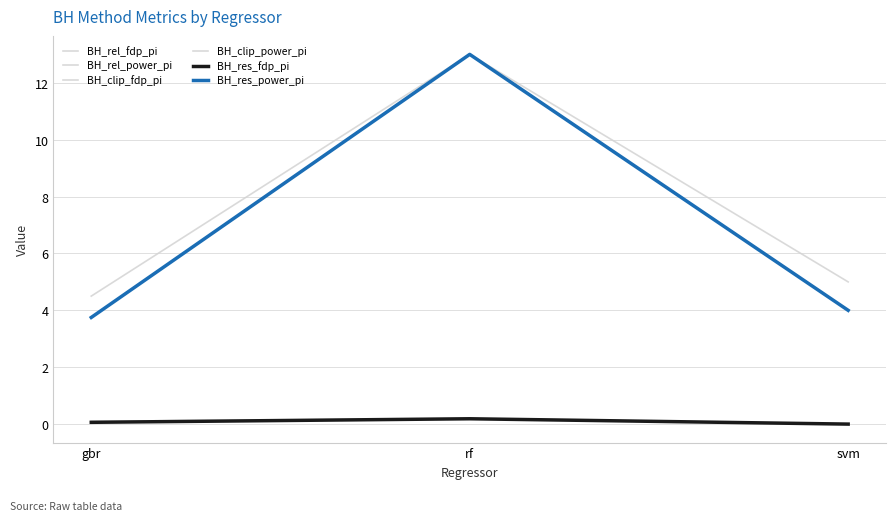

At gbr, list the series in order from largest to smallest.

BH_clip_power_pi, BH_rel_power_pi, BH_res_power_pi, BH_clip_fdp_pi, BH_rel_fdp_pi, BH_res_fdp_pi